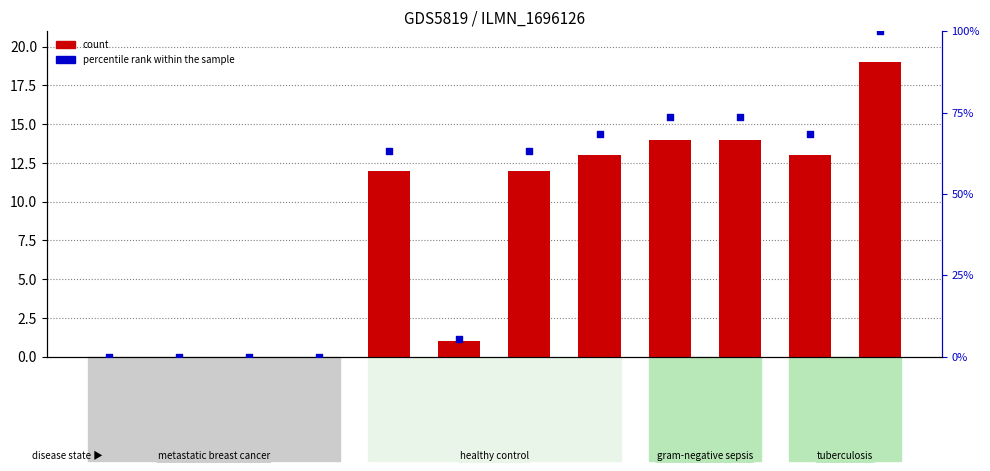

What are all the series names shown in the legend?

count, percentile rank within the sample